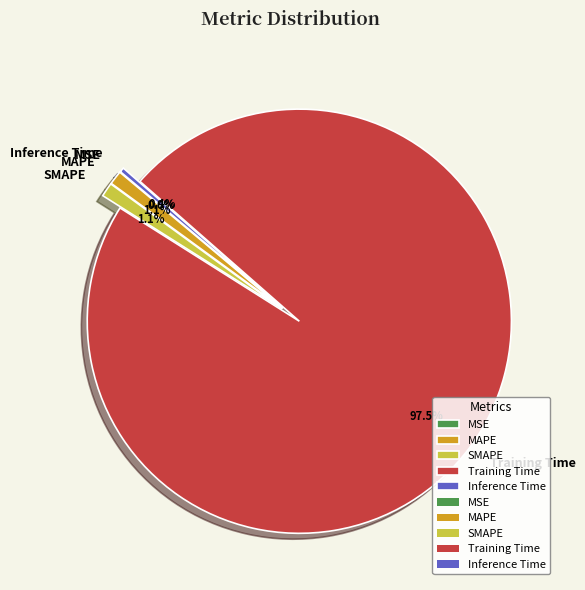

To the nearest percent, what is the combined percentage of SMAPE and MAPE?

2%